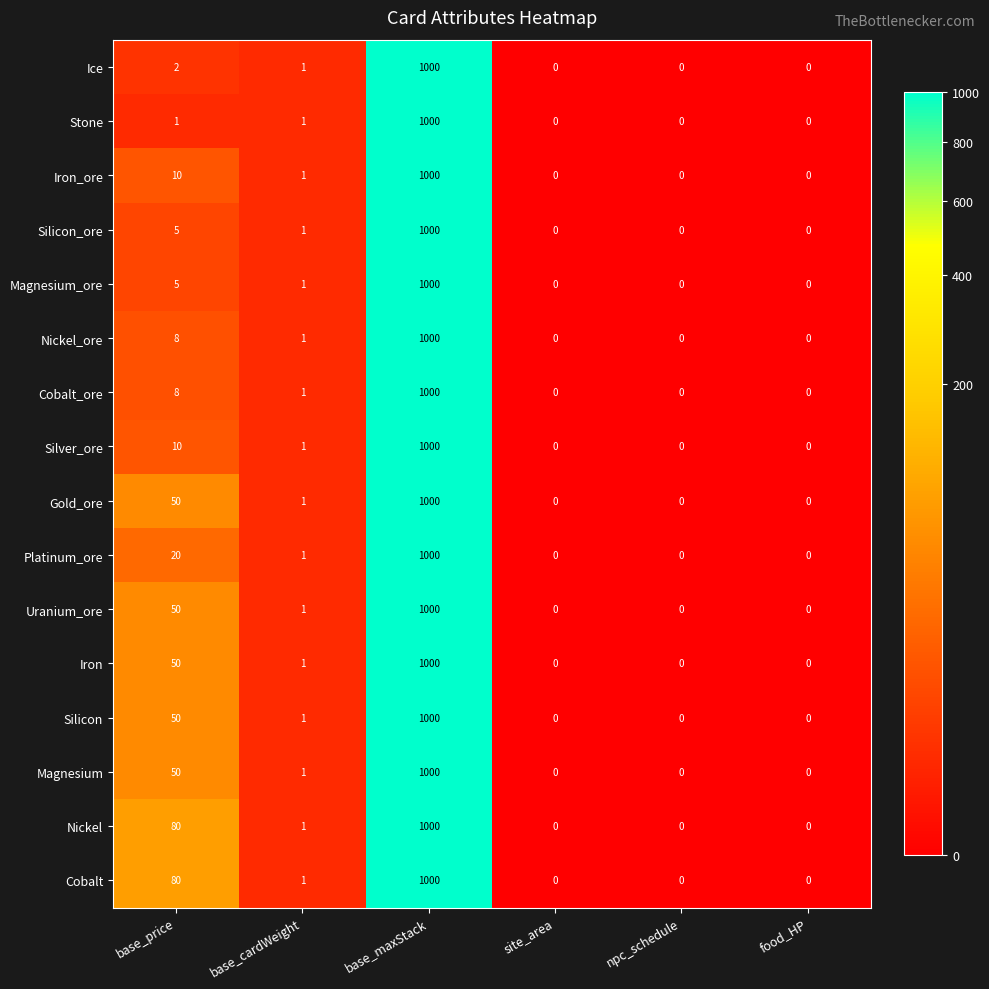

Where is Silver_ore nearest to the value 500?

base_price